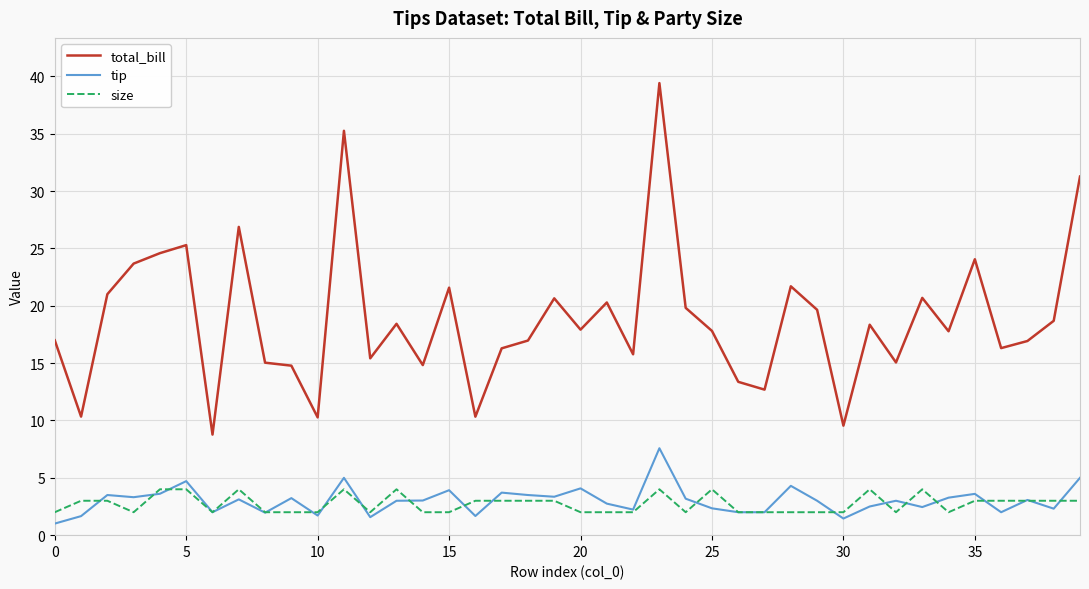

True or false: tip and total_bill intersect in this chart.

False